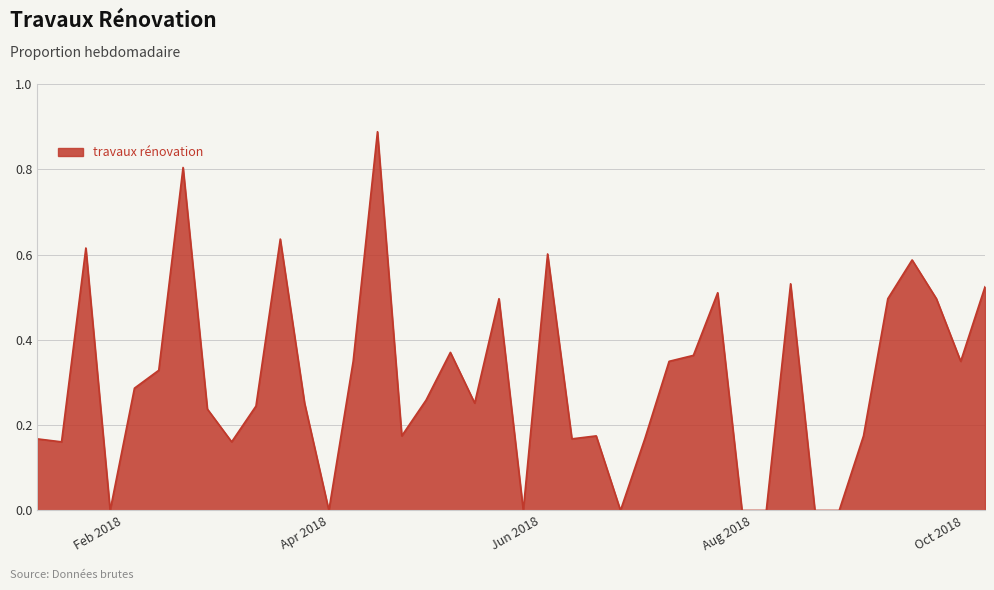

How many lines are shown in the chart?

1